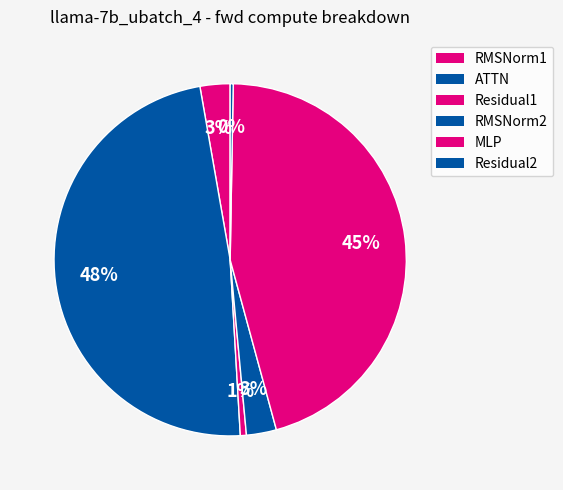

To the nearest percent, what is the average slice percentage?

17%